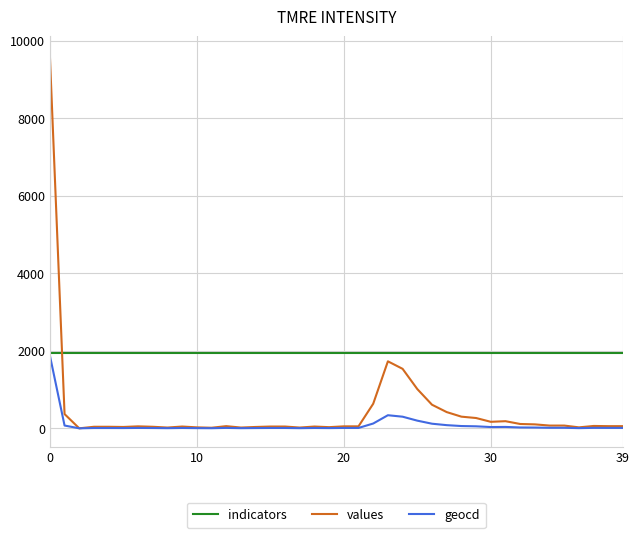

List the series in order of their overall mean, lowest first.

geocd, values, indicators